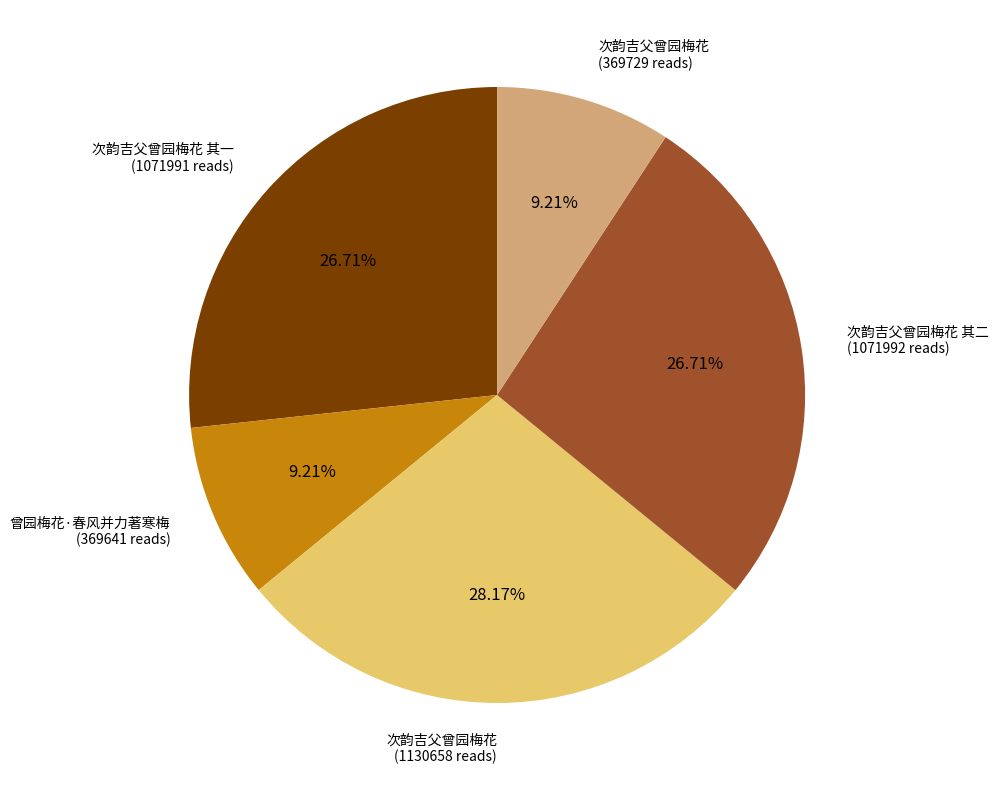

Does any single category account for the majority?

No